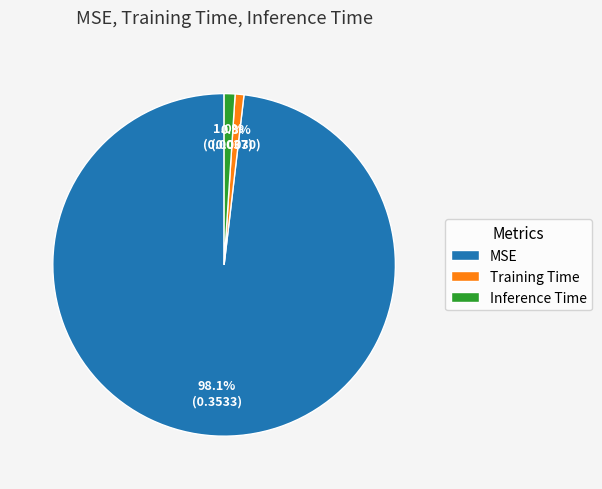

The MSE slice represents 98% of the pie. True or false?

True